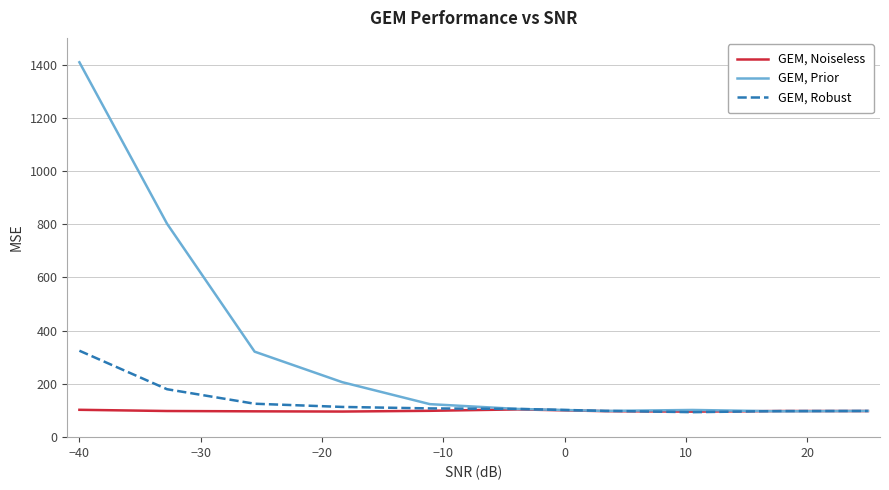

How many values in the GEM, Prior series exceed 124?

5